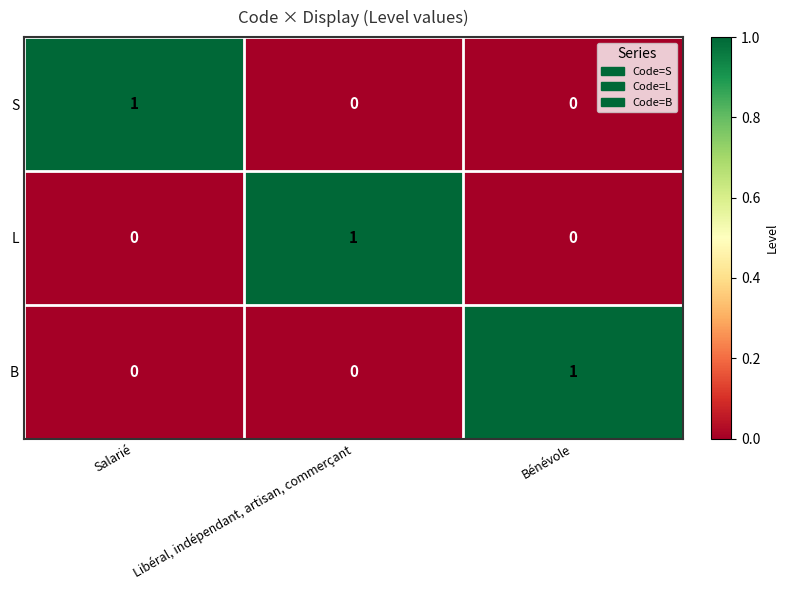

Is the value of B at Bénévole greater than the value of S at Libéral, indépendant, artisan, commerçant?

Yes